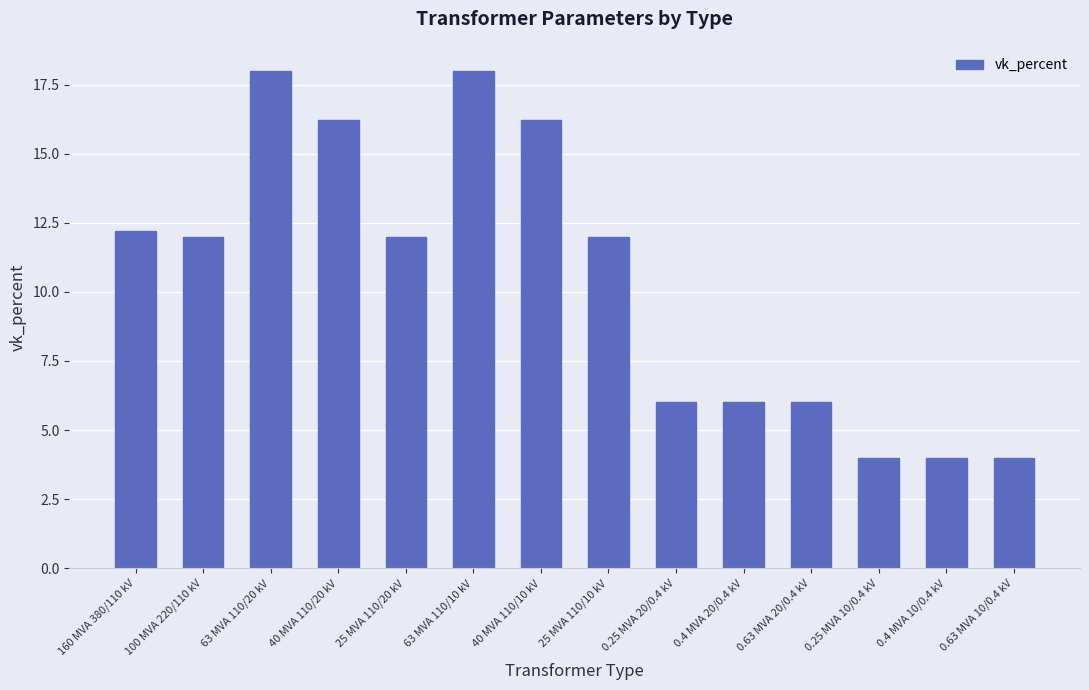

What is the greatest value displayed?

18.0